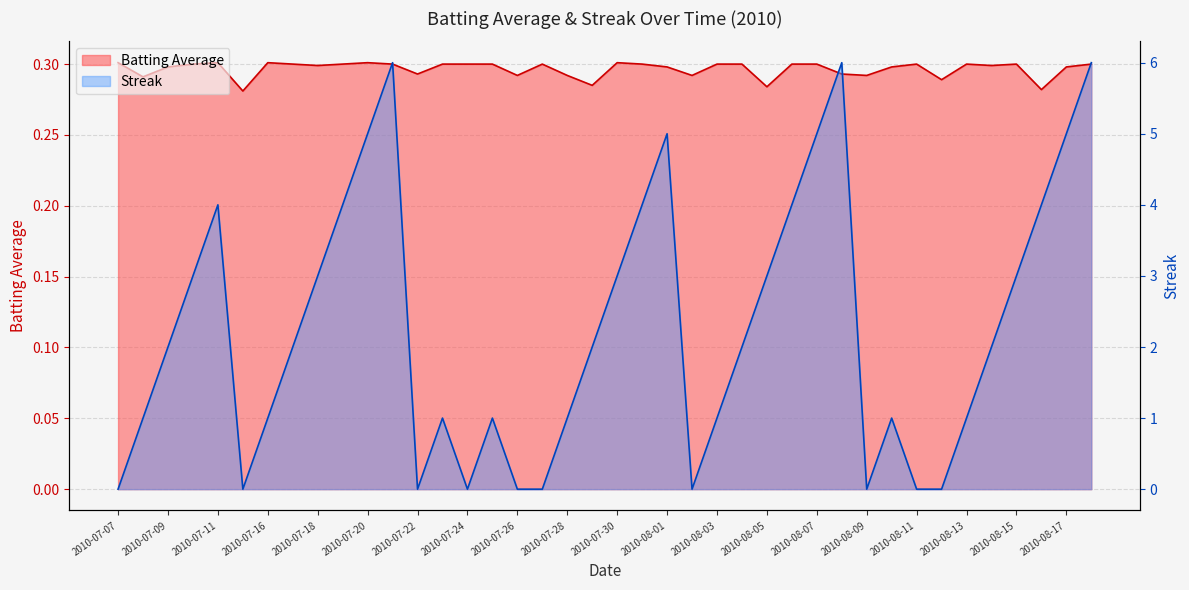

Which category has the highest value across all series?

2010-07-21